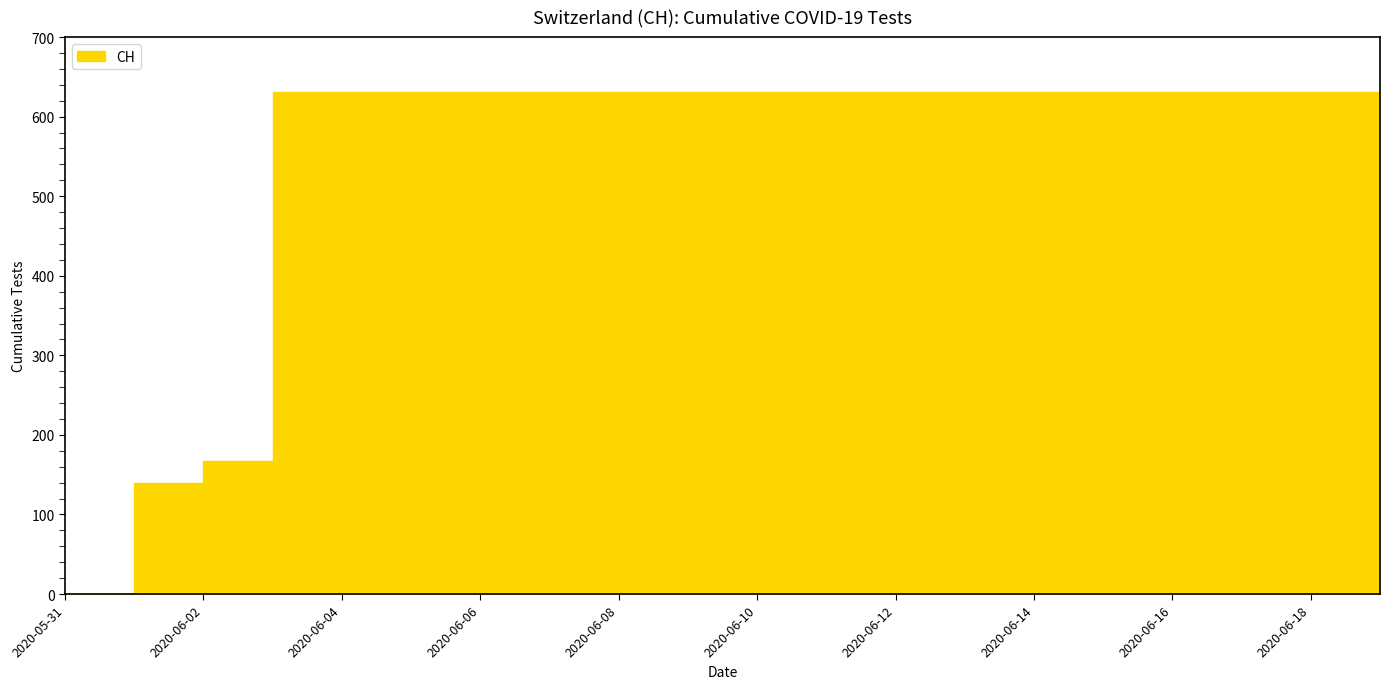

The value at 2020-06-11 is 631. True or false?

True